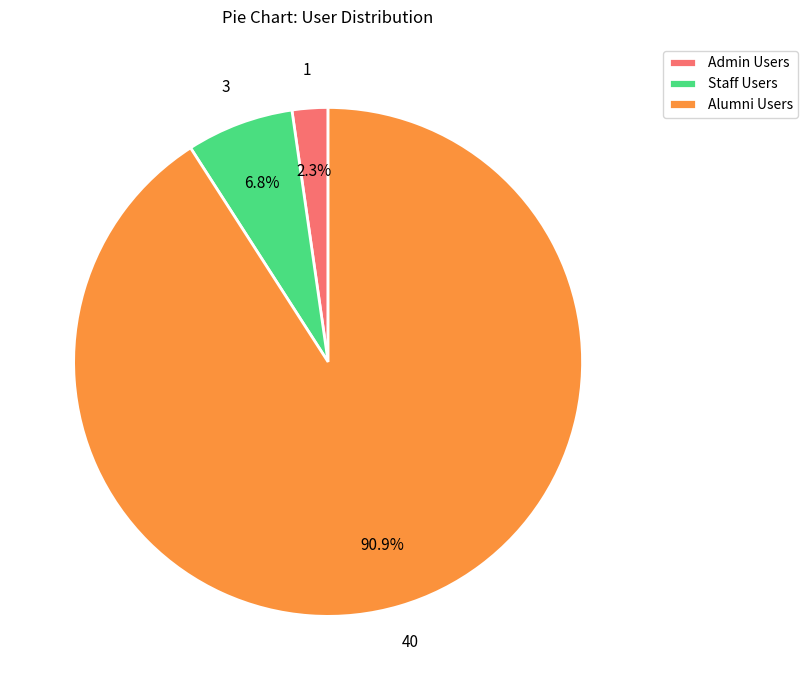

Which has a higher value, Alumni Users or Admin Users?

Alumni Users